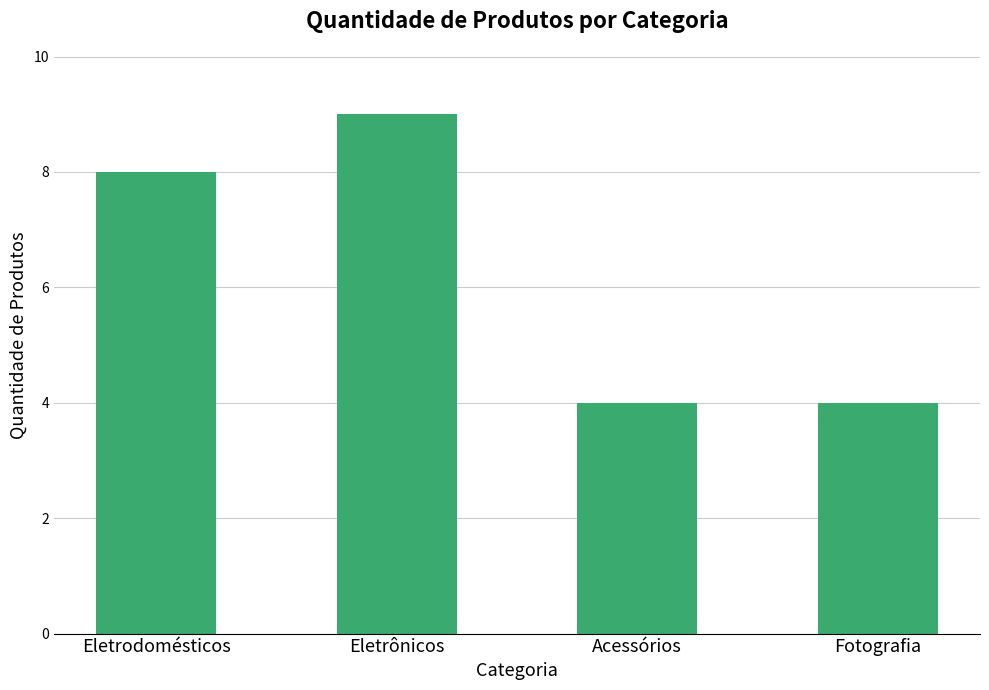

Which label corresponds to the largest value in the chart?

Eletrônicos